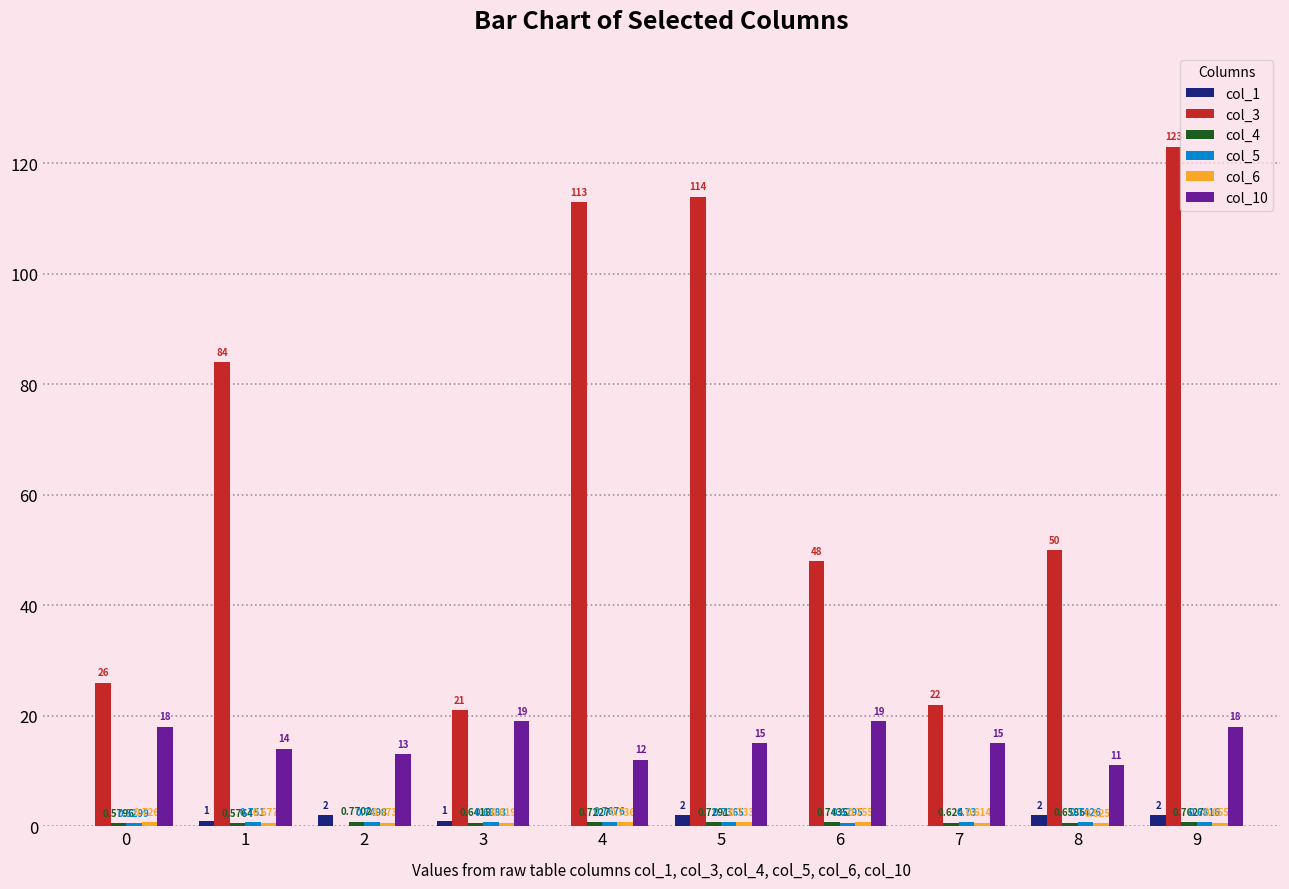

The col_4 series shows 1.0 at 7. True or false?

False